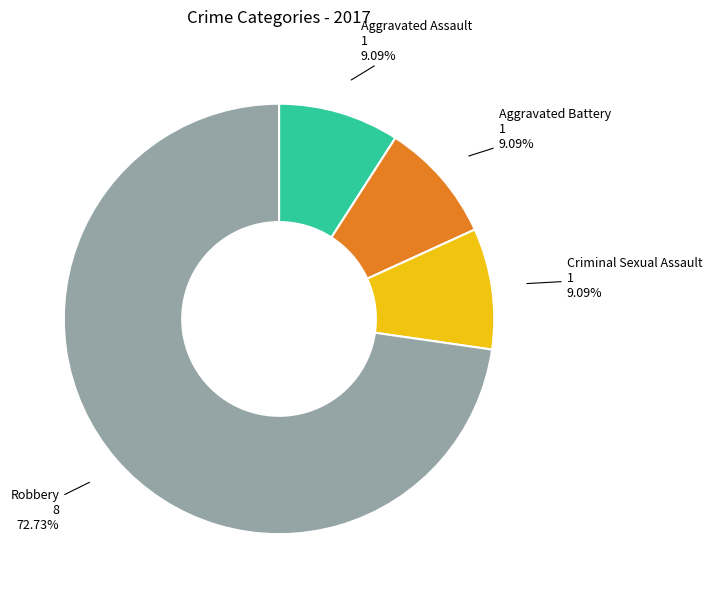

The Robbery slice represents 73% of the pie. True or false?

True